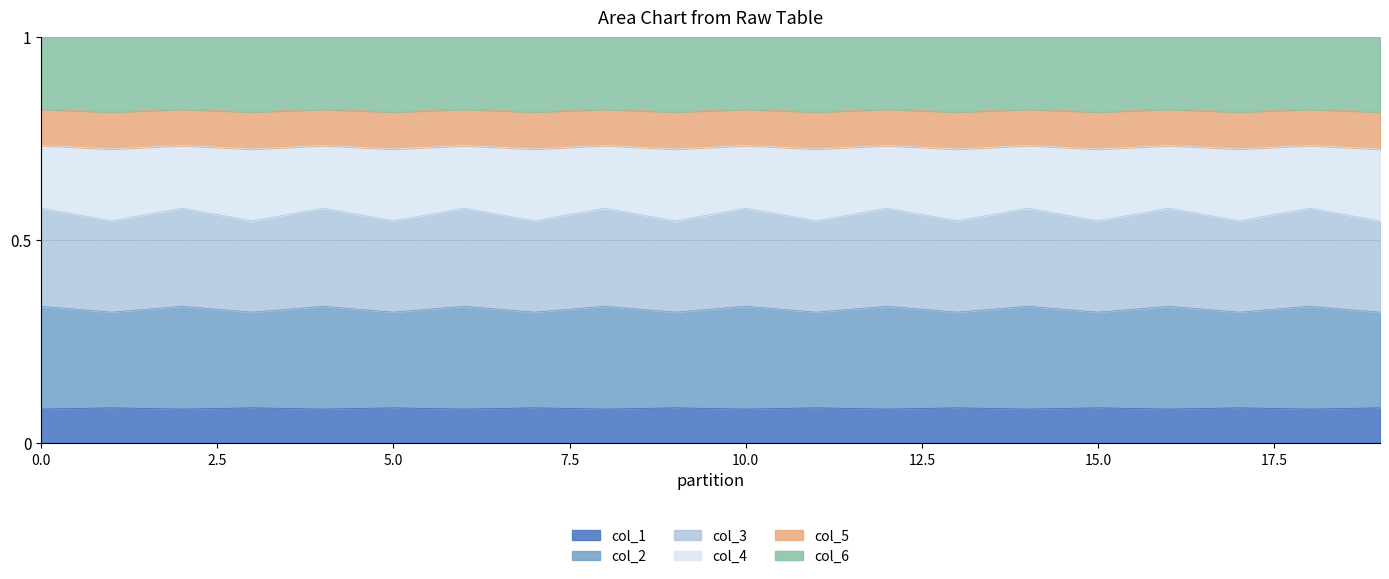

Between 17 and 19, which is larger?

17